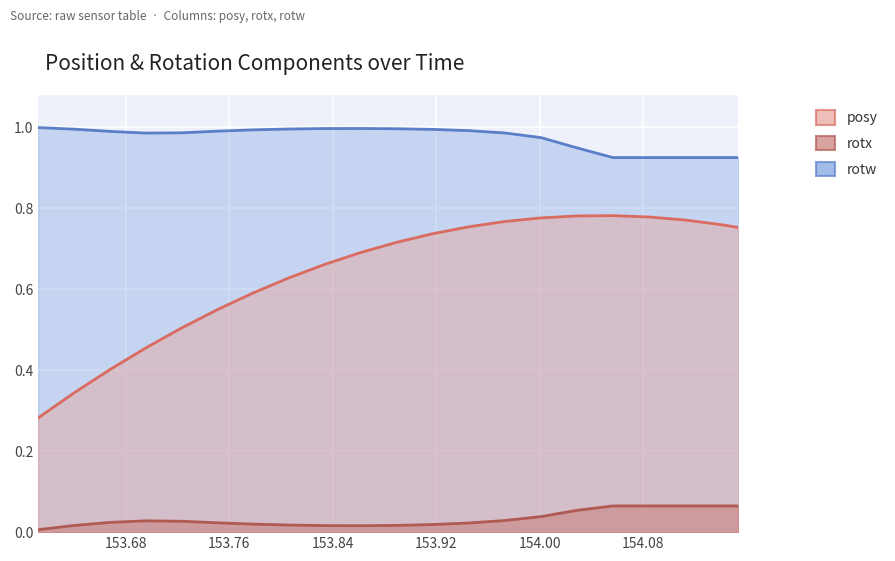

What position from the right is 153.9453?

9